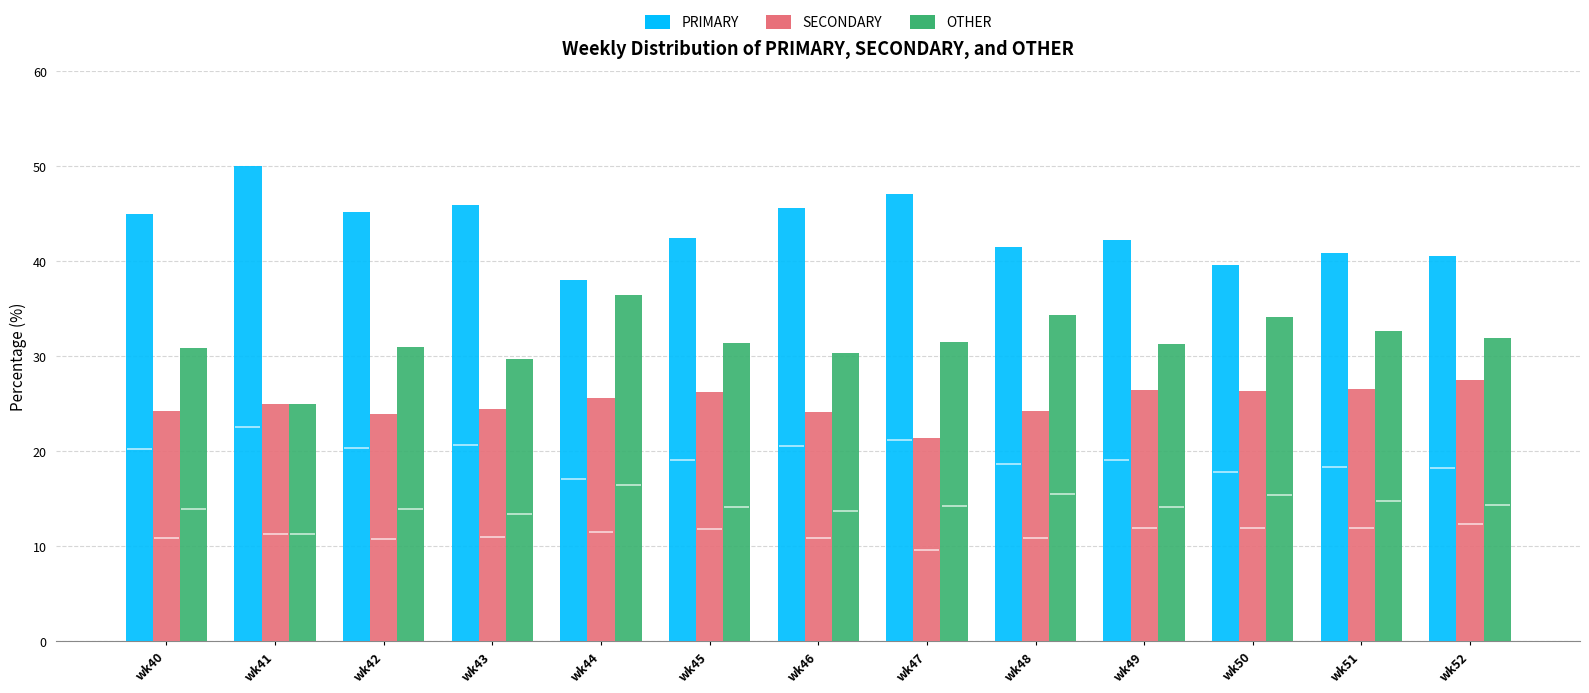

Where is SECONDARY nearest to the value 24?

wk46